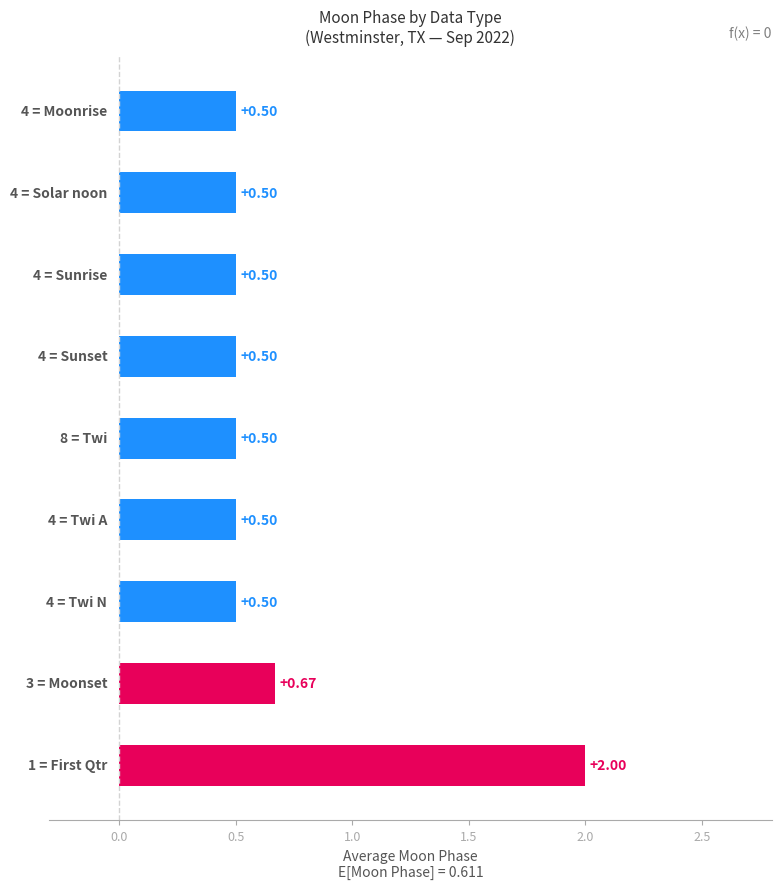

What is the sum of all values?

6.2